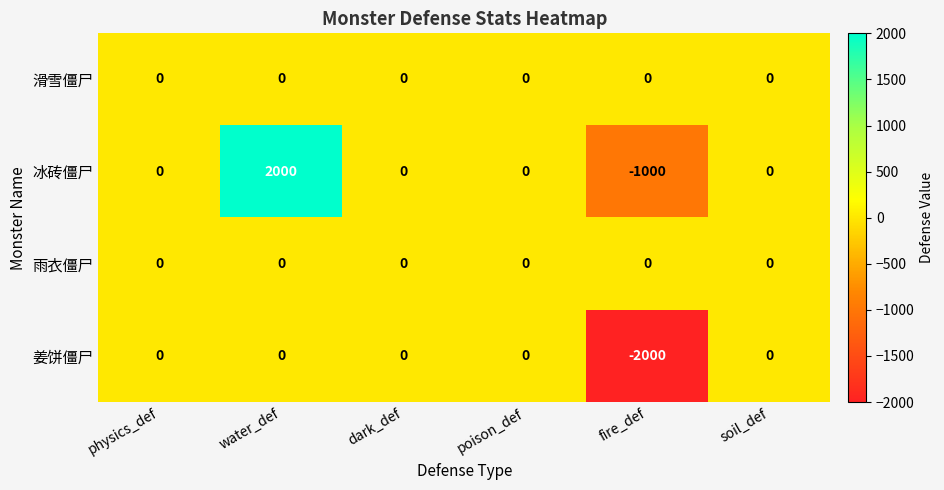

Is the value of 姜饼僵尸 at fire_def greater than the value of 滑雪僵尸 at fire_def?

No